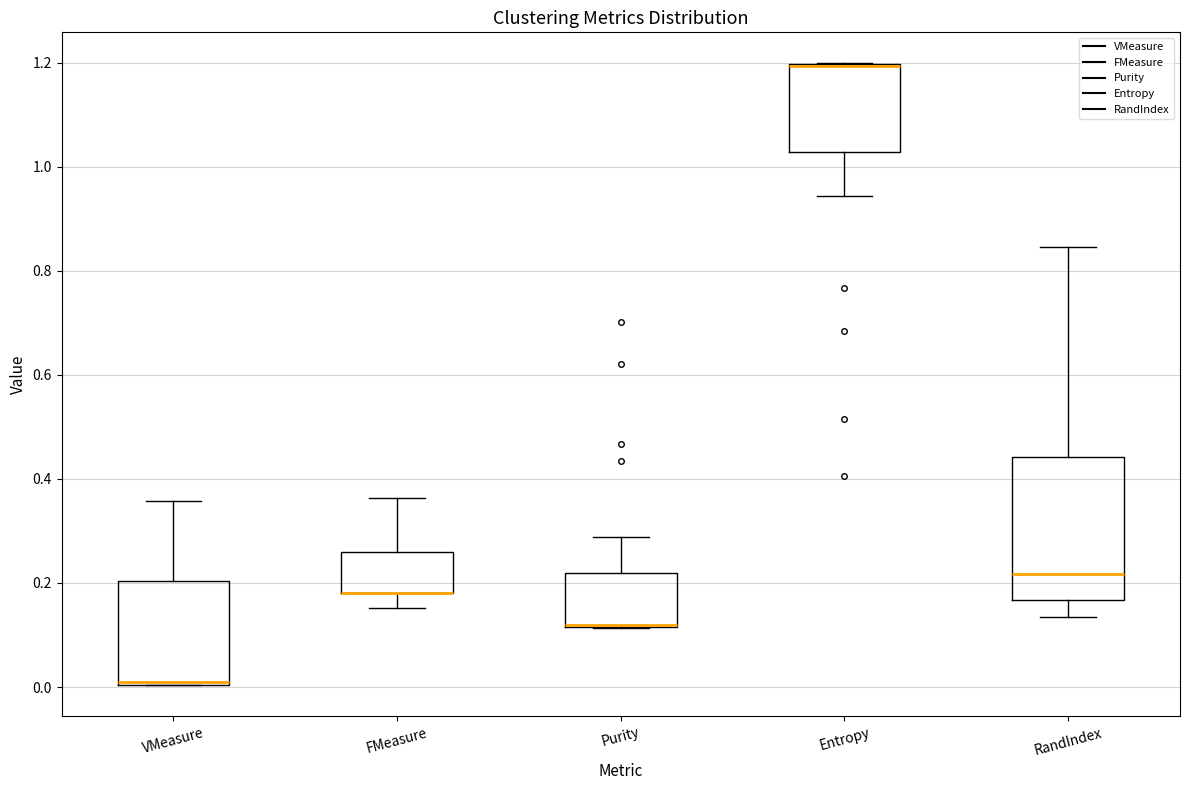

Which box is the tallest, from its lower edge to its upper edge?

RandIndex